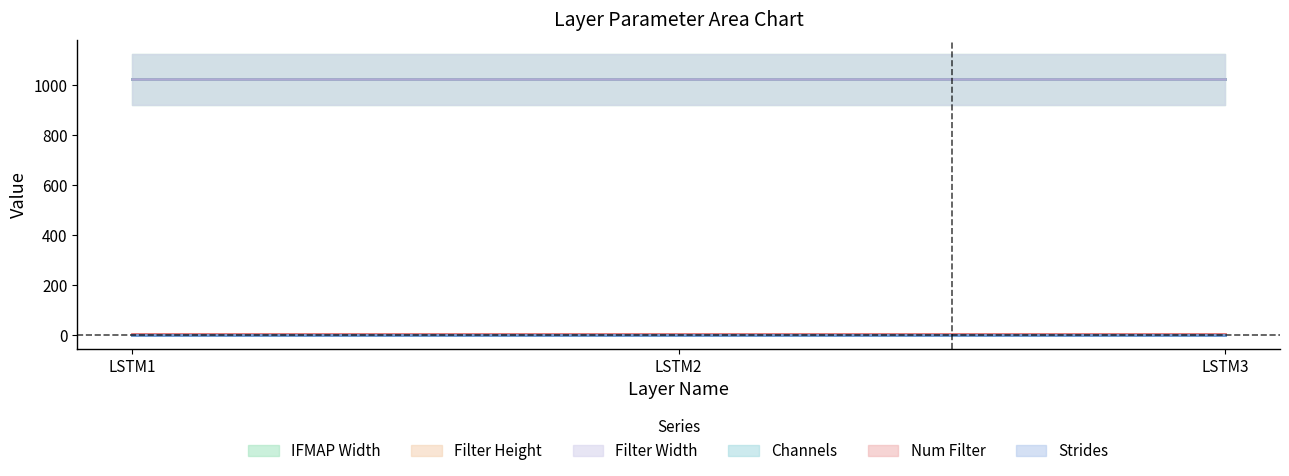

At which category is the sum across all series the highest?

LSTM1